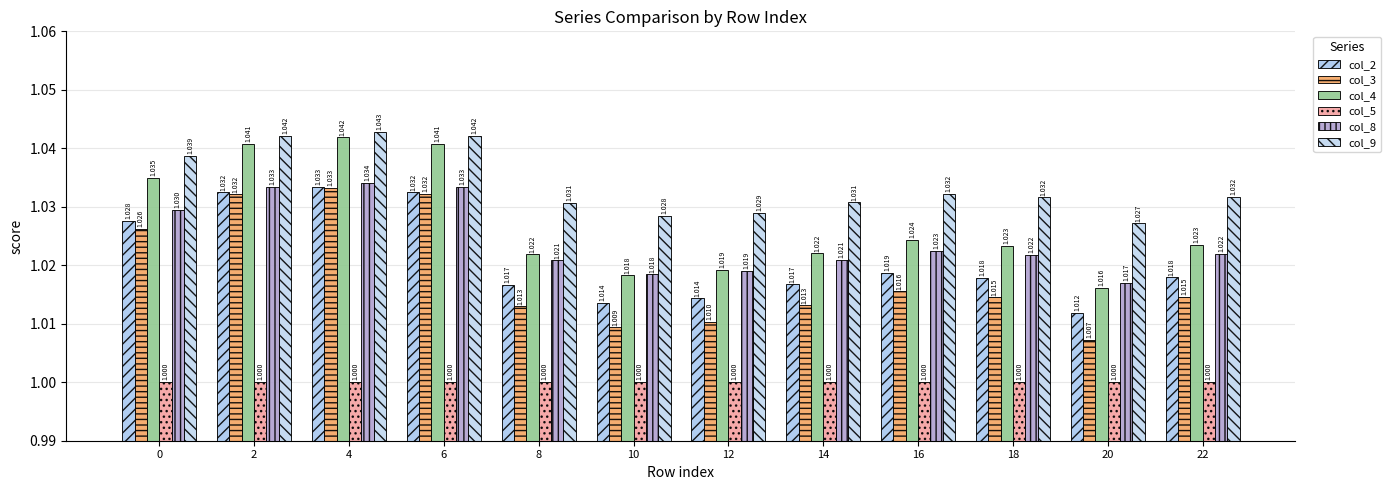

Between 6 and 8, which is larger?

6